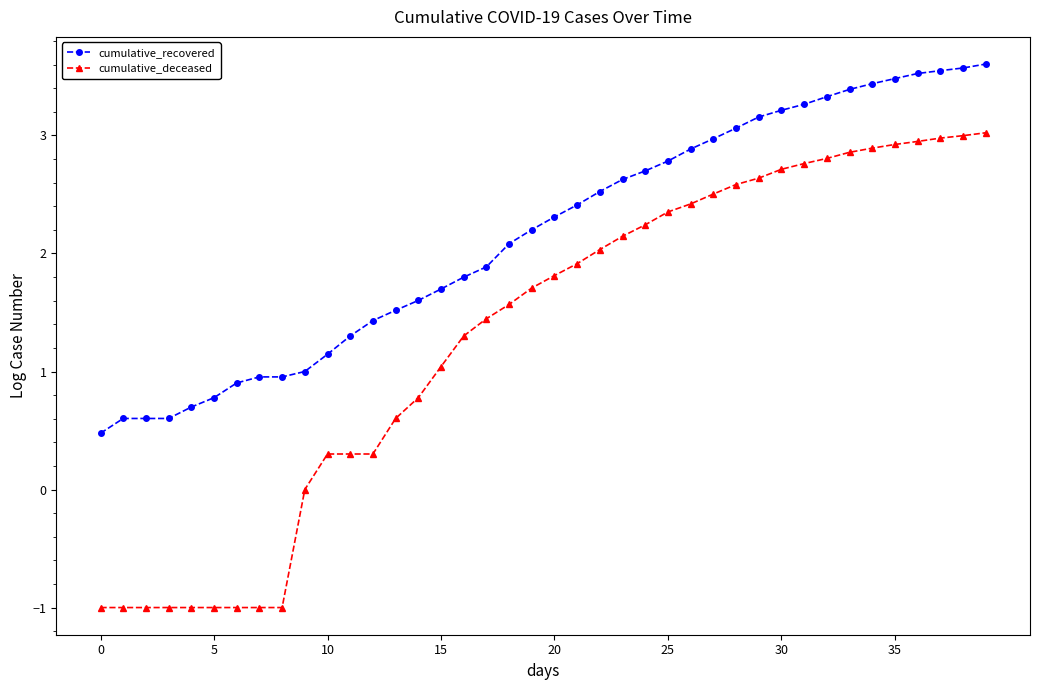

Which series has the widest spread of values?

cumulative_deceased